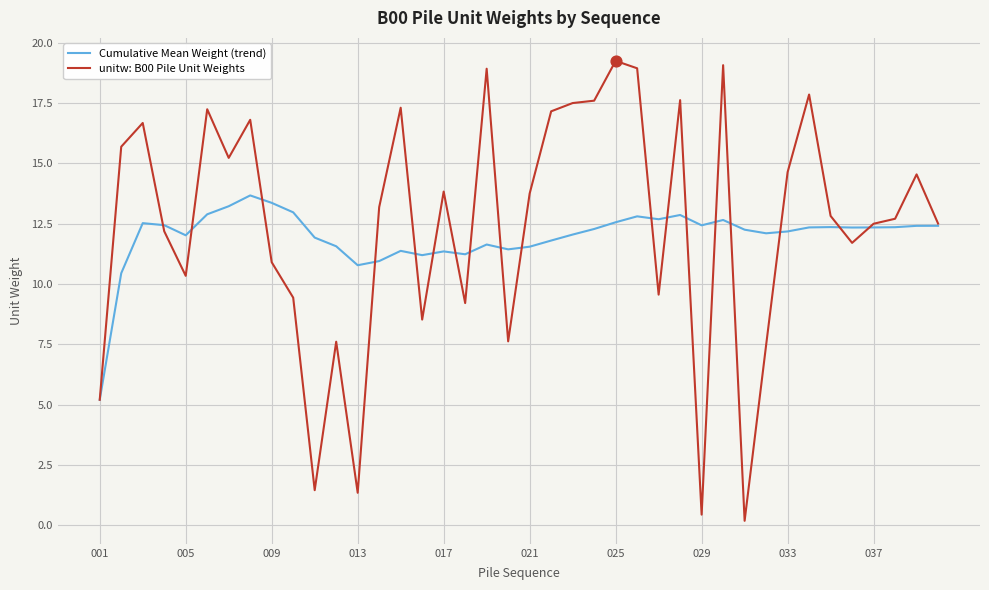

Which series has the largest range (max minus min)?

unitw: B00 Pile Unit Weights